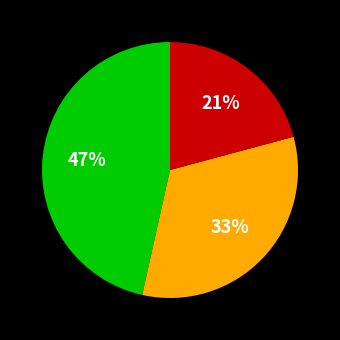

Is there any slice that represents more than half of the pie?

No